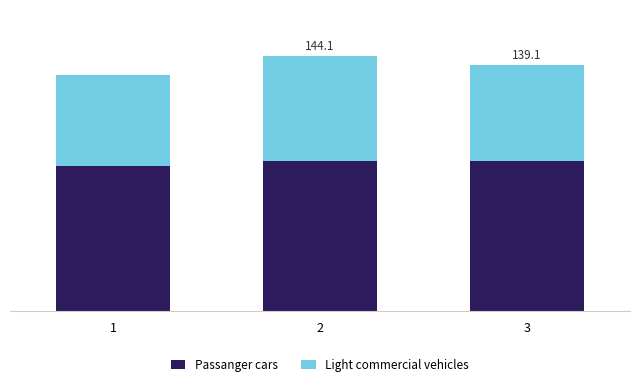

Are the bars grouped side by side (vs. stacked)?

No